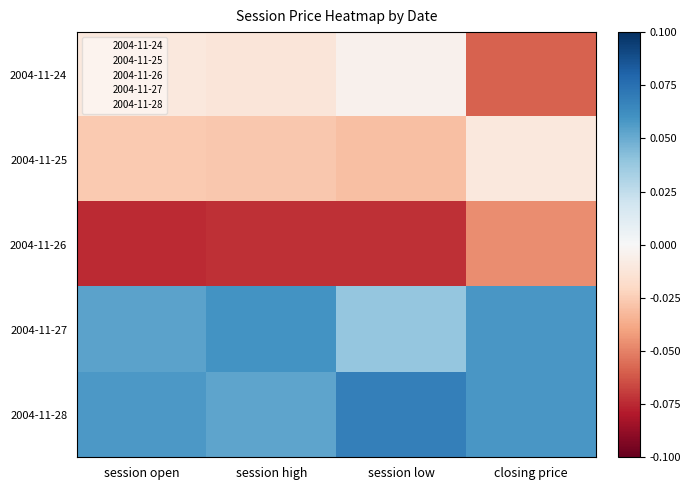

What is the difference between the highest and lowest values at closing price?

0.1